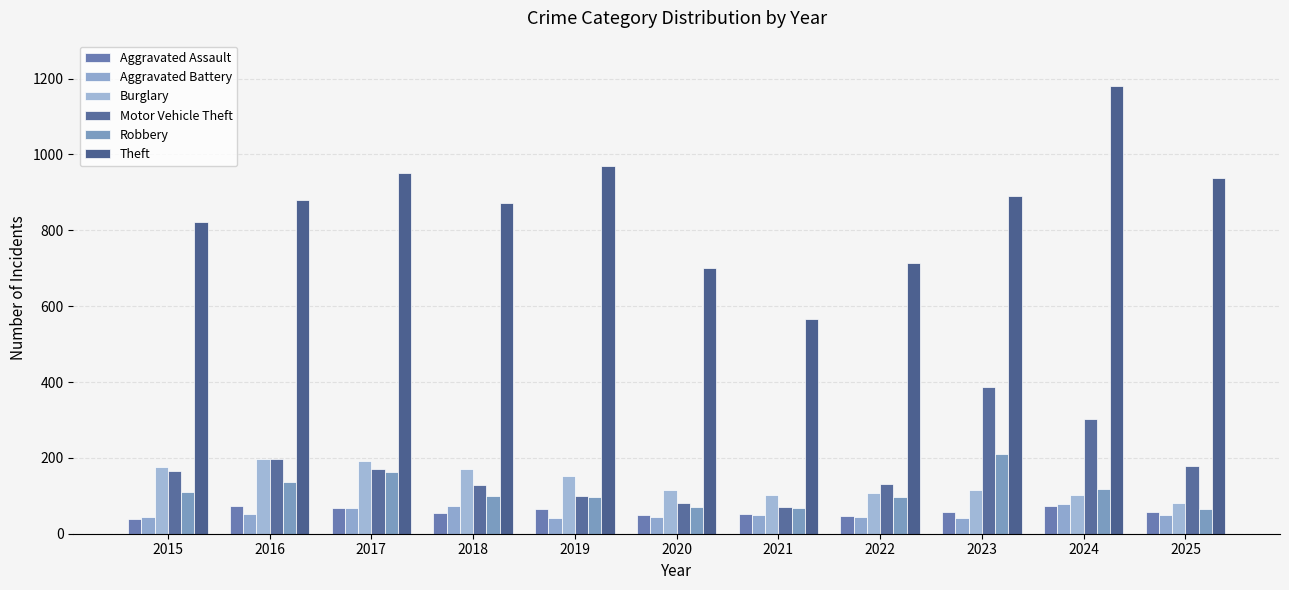

Which category has the highest value in the Motor Vehicle Theft series?

2023